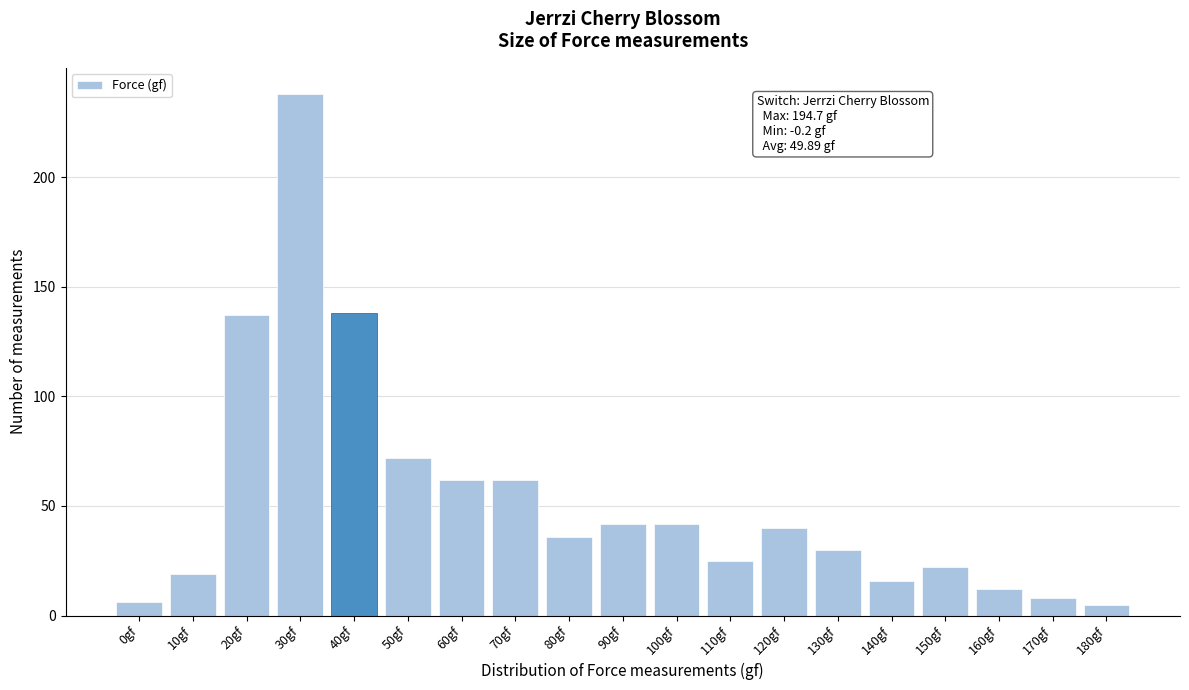

Reading left to right, transcribe all the data shown in this chart.

0gf=6	10gf=19	20gf=137	30gf=238	40gf=138	50gf=72	60gf=62	70gf=62	80gf=36	90gf=42	100gf=42	110gf=25	120gf=40	130gf=30	140gf=16	150gf=22	160gf=12	170gf=8	180gf=5